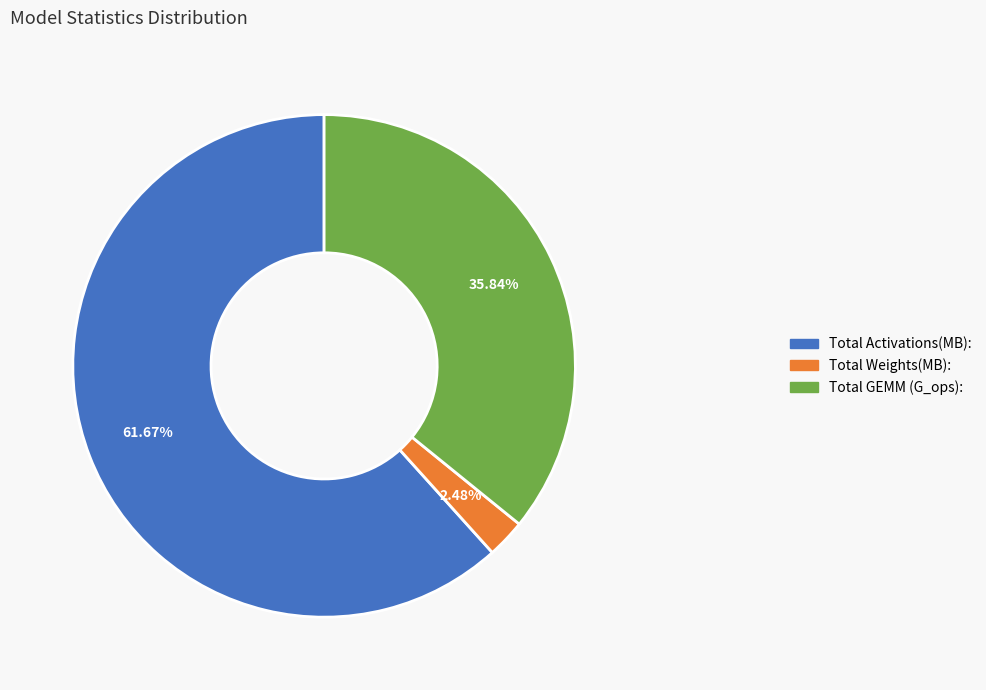

Count the number of slices in the pie.

3